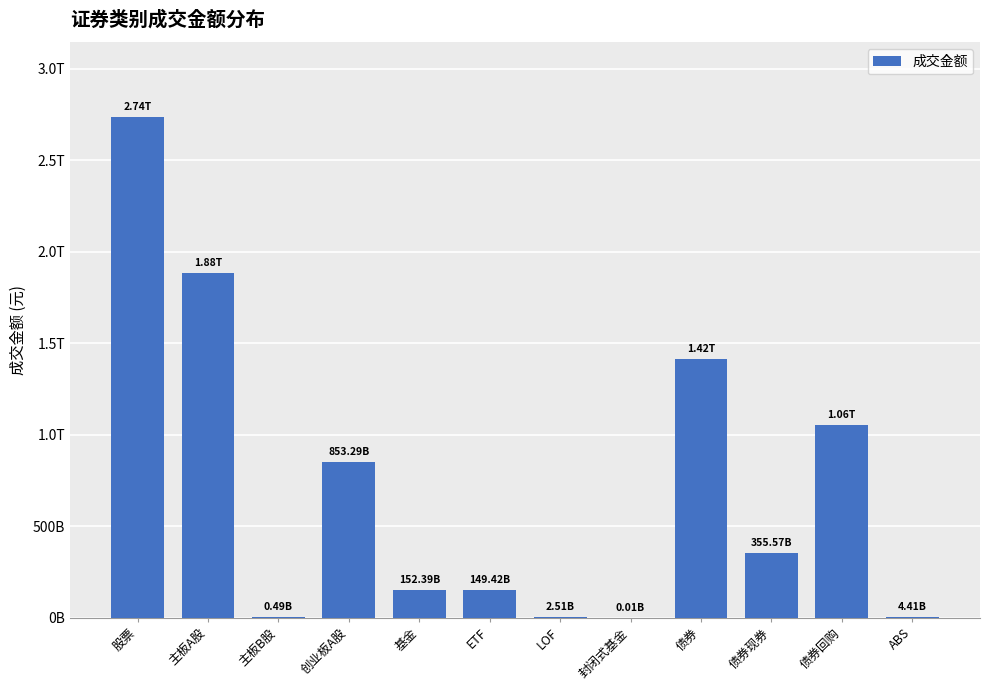

Which category has the lowest value across all series?

封闭式基金